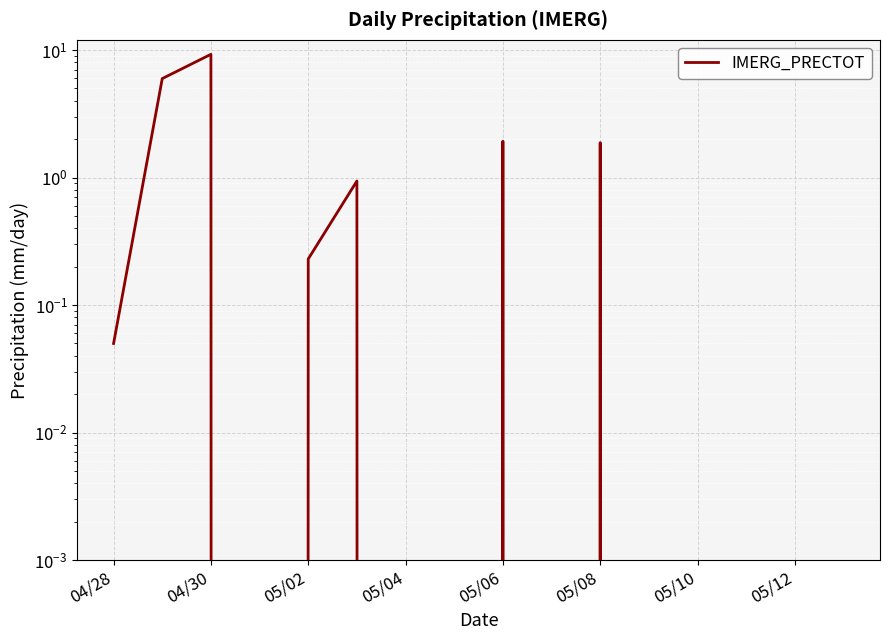

How many lines are shown in the chart?

1